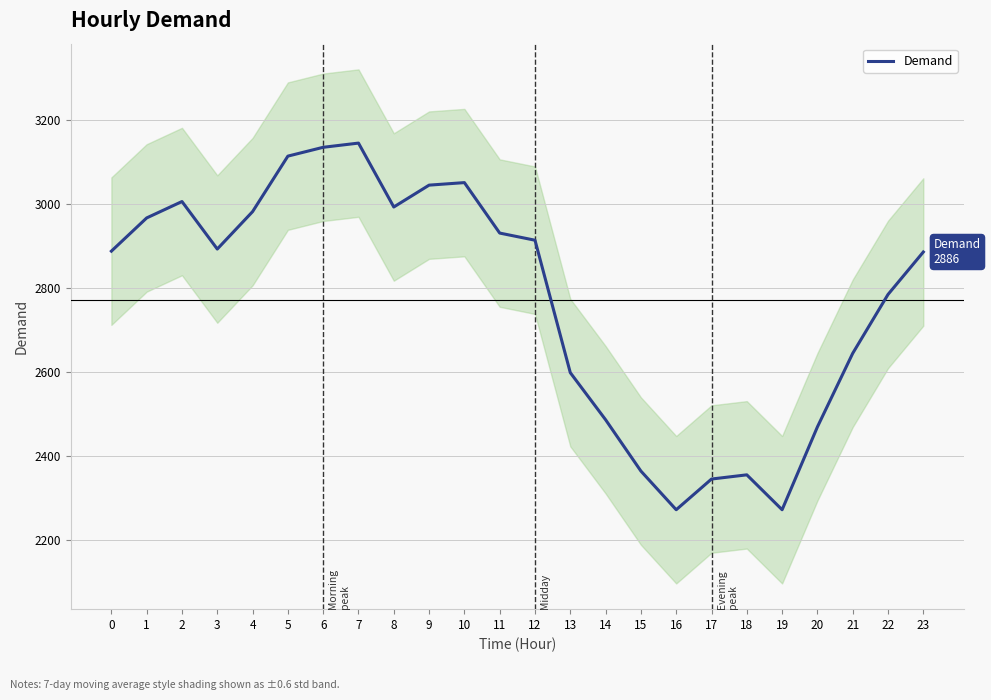

Reading left to right, extract all data points from this chart.

0=2888	1=2967	2=3006	3=2893	4=2982	5=3114	6=3135	7=3145	8=2993	9=3045	10=3051	11=2931	12=2914	13=2599	14=2487	15=2365	16=2273	17=2346	18=2356	19=2273	20=2470	21=2645	22=2785	23=2886